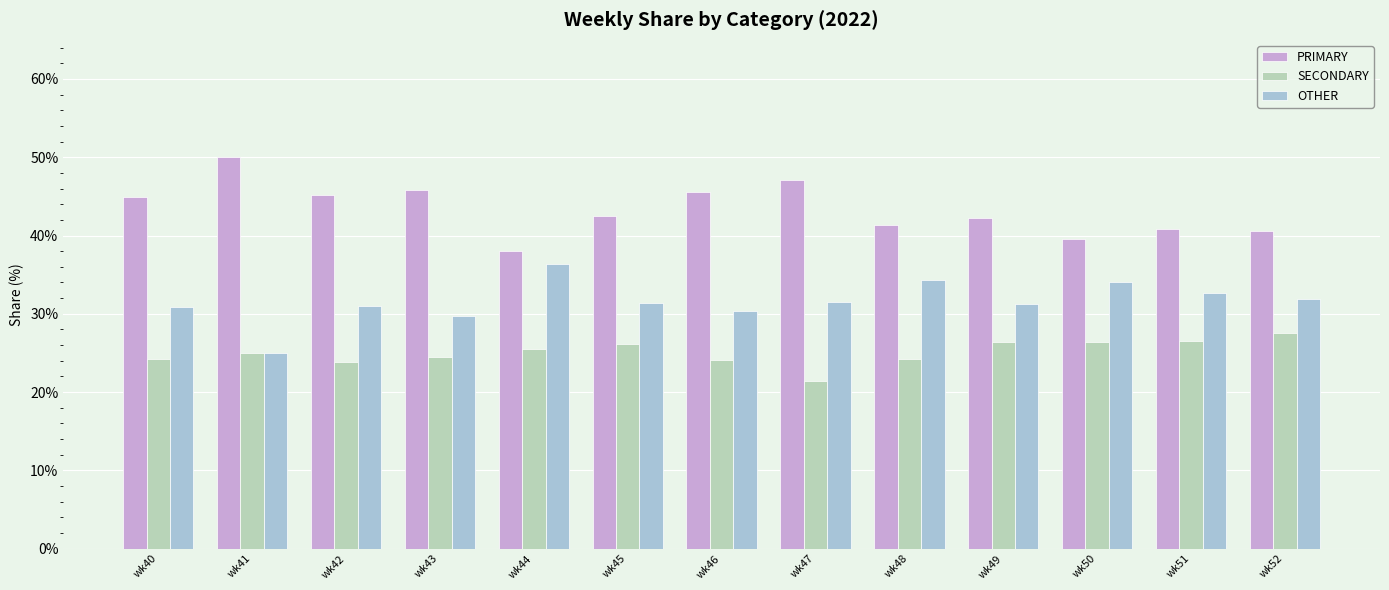

At which label is OTHER closest to 30?

wk43